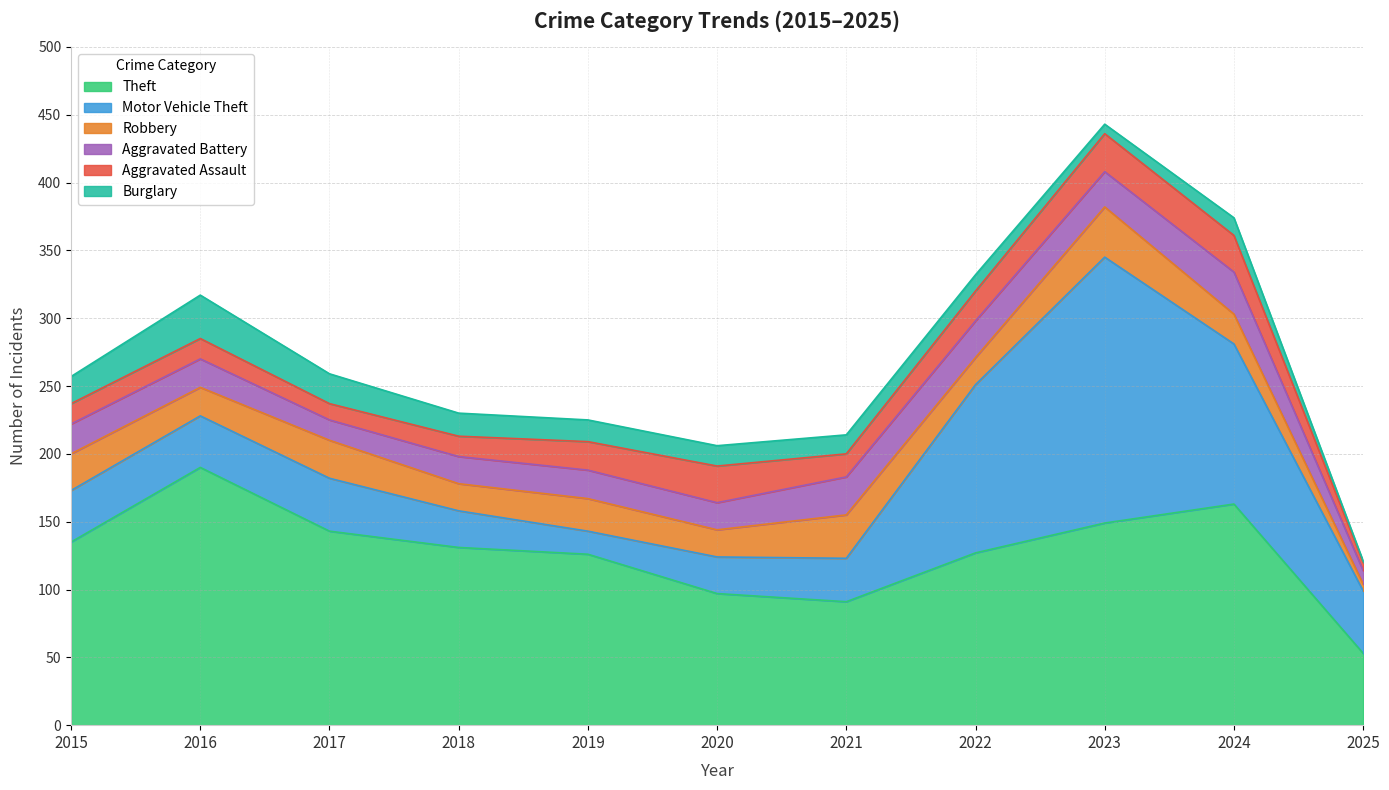

At how many categories does at least one series exceed 55?

10